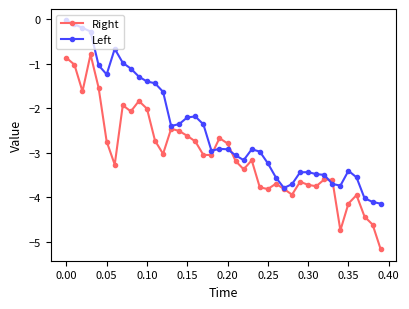

What is the highest value of the Right series?

-0.8